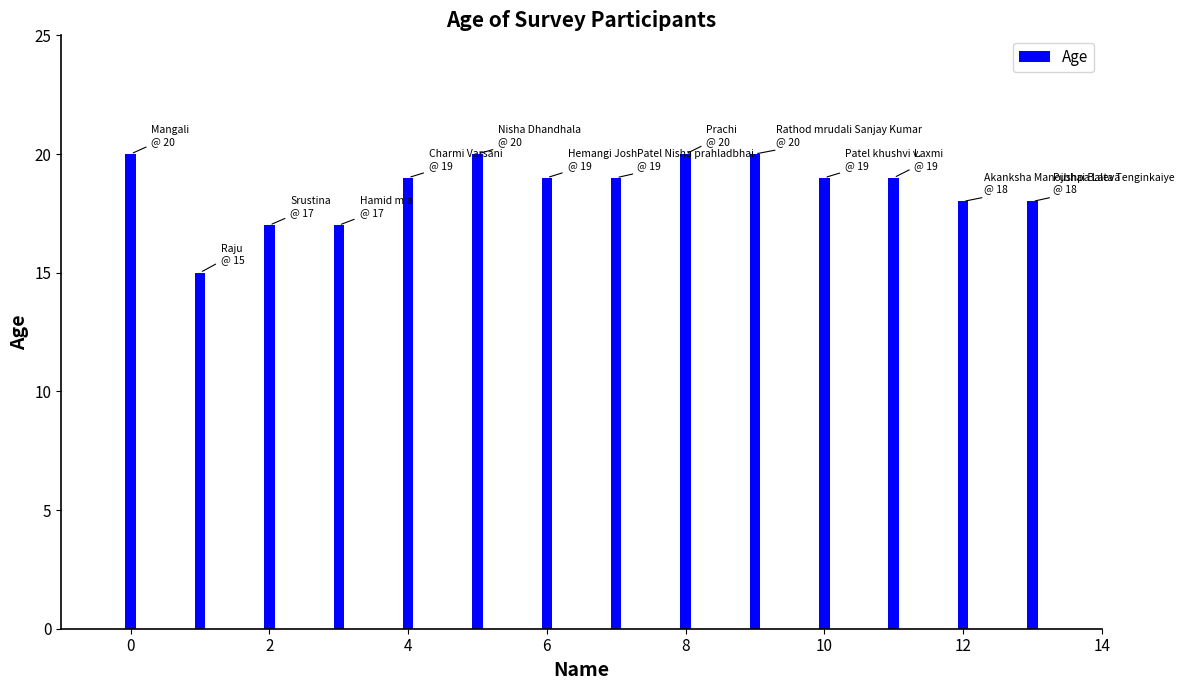

Rank the categories by value from lowest to highest.

Raju, Srustina, Hamid m a, Akanksha Manojbhai Baleva, Pushpa Lata Tenginkaiye, Charmi Varsani, Hemangi Joshi, Patel Nisha prahladbhai, Patel khushvi v., Laxmi, Mangali, Nisha Dhandhala, Prachi, Rathod mrudali Sanjay Kumar